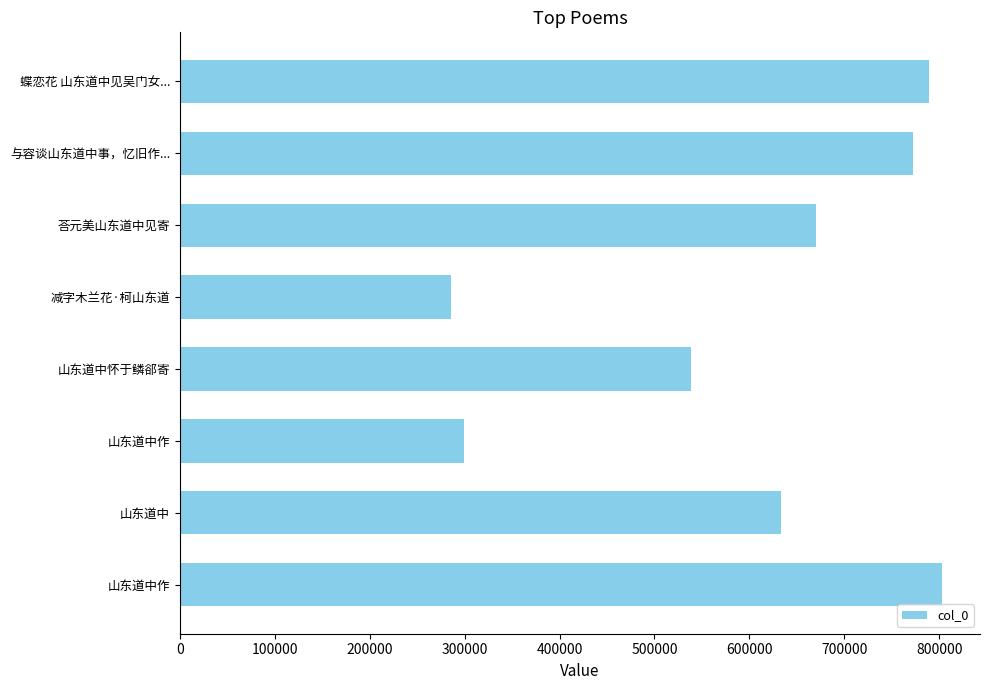

How many bars are there in total?

8